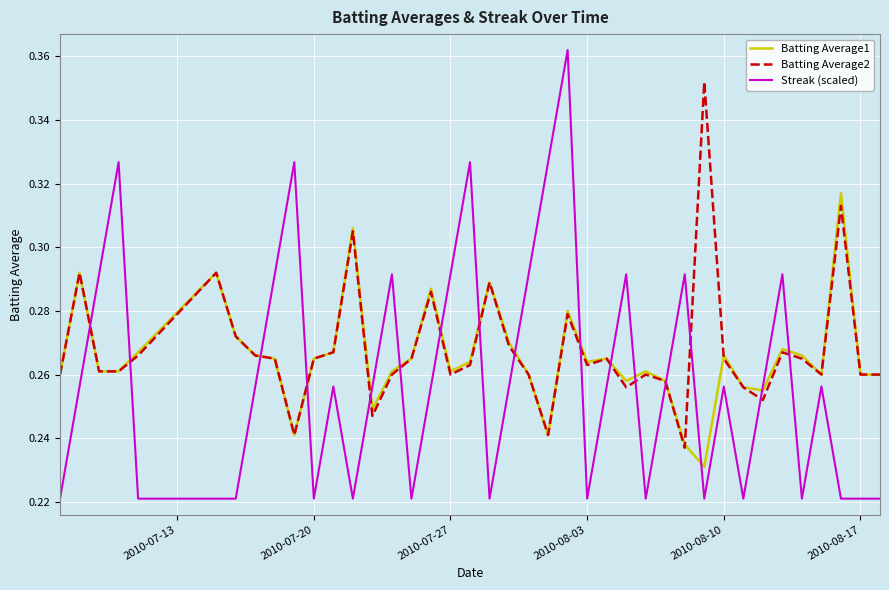

Which series has the widest spread of values?

Streak (scaled)